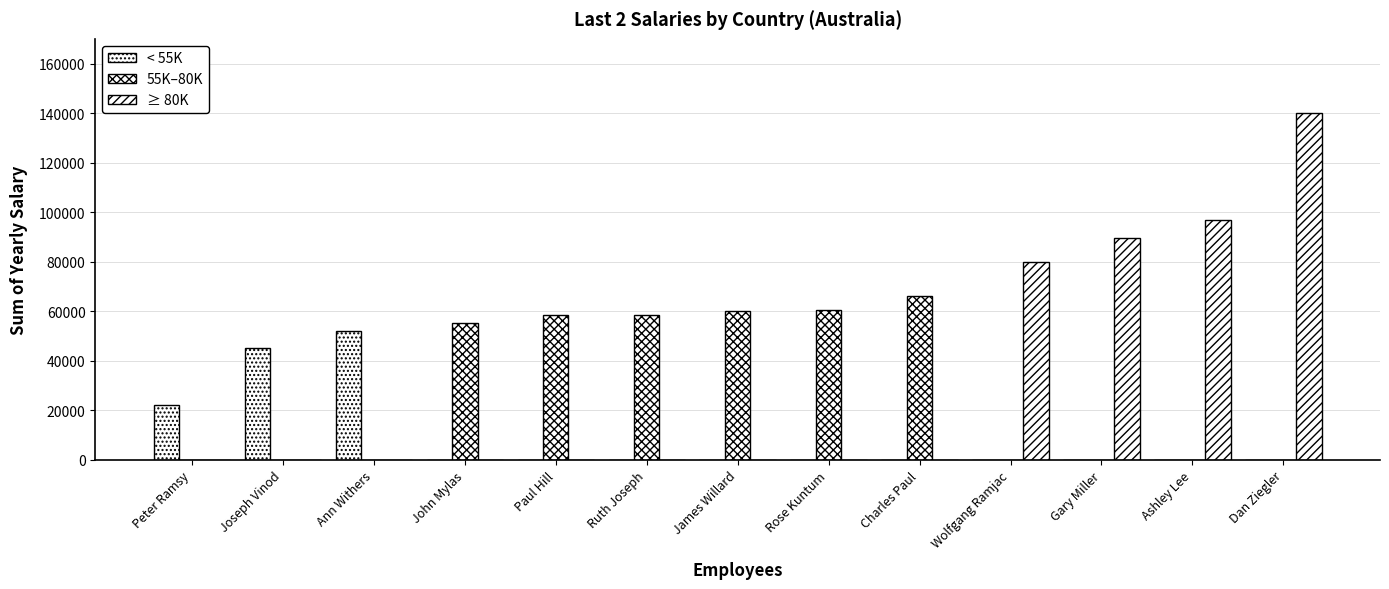

How many distinct data groups are displayed?

3